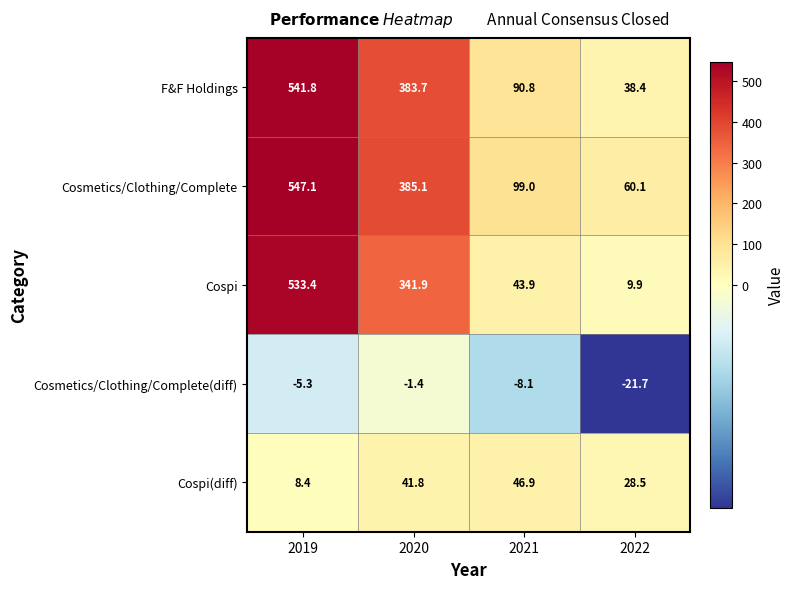

Rank the series by their maximum value, from lowest to highest.

Cosmetics/Clothing/Complete(diff), Cospi(diff), Cospi, F&F Holdings, Cosmetics/Clothing/Complete